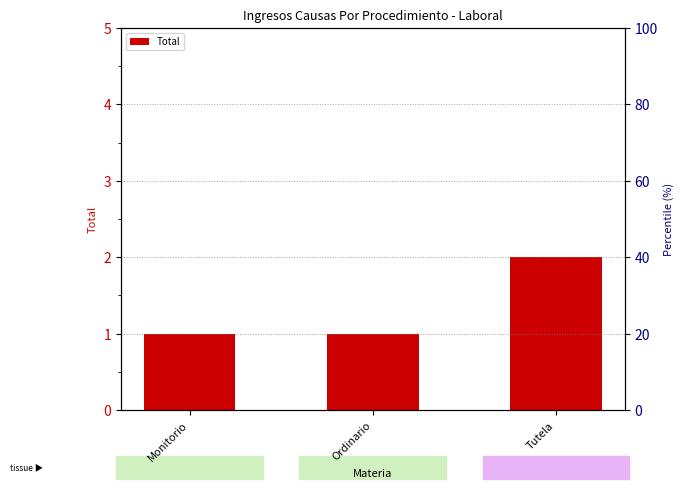

How many data points does each series have?

3